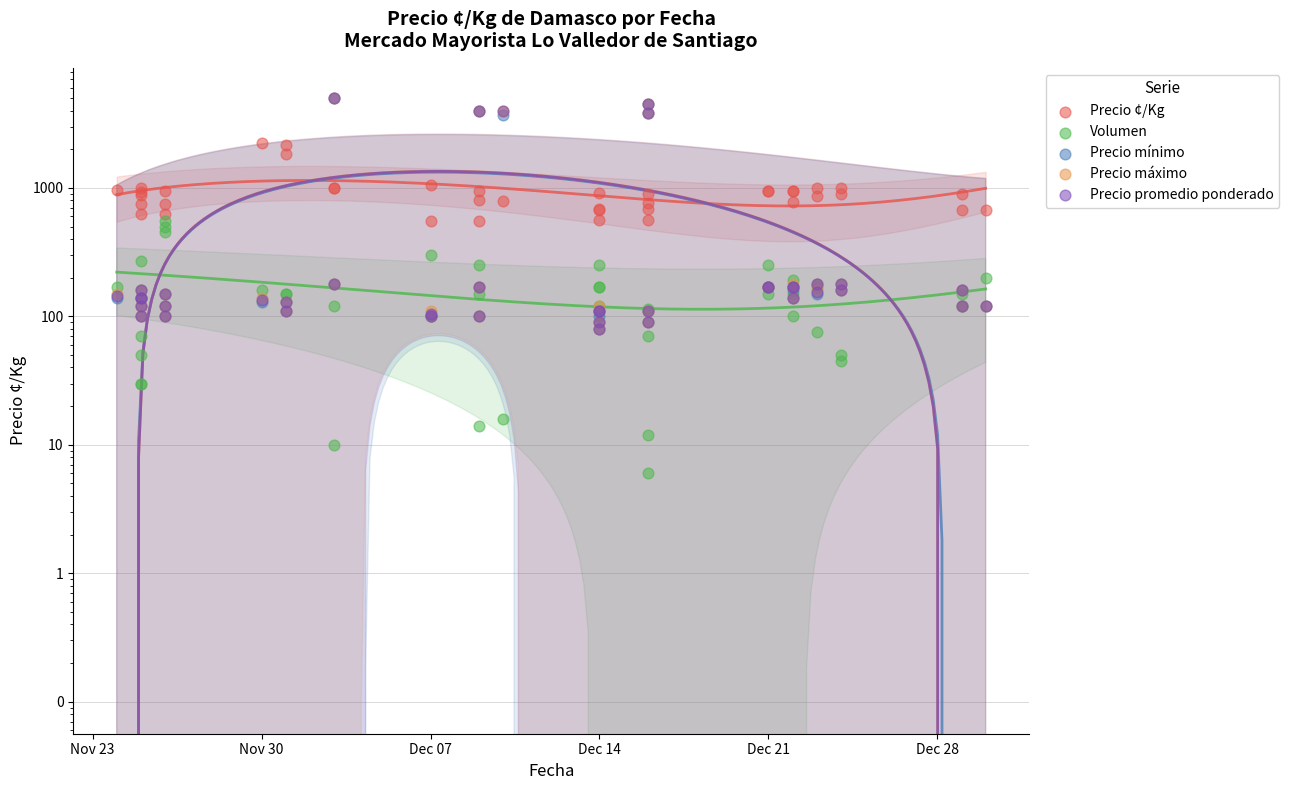

Which series reaches the maximum Y coordinate?

Precio mínimo